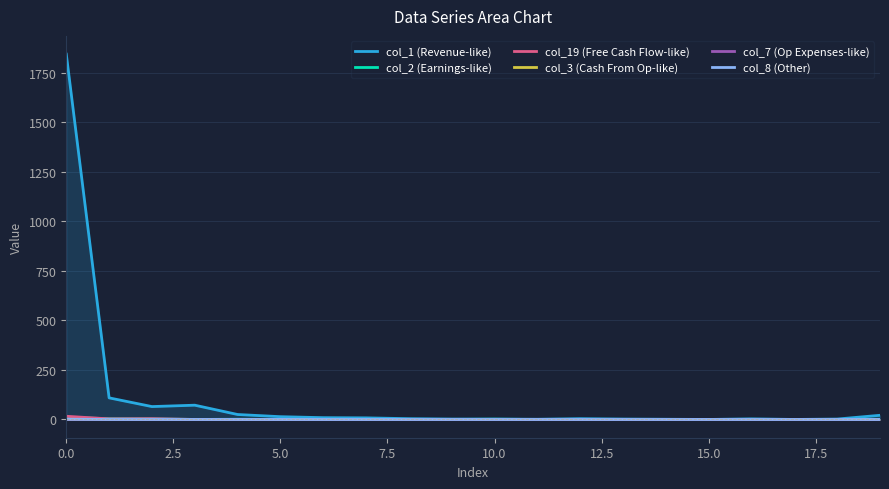

Reading right to left, what are all the values shown in this chart?

col_1 (Revenue-like): 21	2	0	3	0	1	2	4	1	2	2	4	8	9	14	25	72	65	109	1844
col_2 (Earnings-like): 1	0	0	0	0	0	0	0	0	1	0	0	0	0	0	1	0	3	4	10
col_19 (Free Cash Flow-like): 0	0	0	0	0	0	0	0	0	0	0	0	0	0	0	0	0	4	3	16
col_3 (Cash From Op-like): 0	0	0	0	0	0	0	0	0	0	0	0	0	0	0	0	0	0	0	1
col_7 (Op Expenses-like): 0	0	0	0	0	0	0	0	0	0	0	0	0	0	0	0	0	0	0	1
col_8 (Other): 0	0	0	0	0	0	0	0	0	0	0	0	0	0	0	0	0	0	0	1